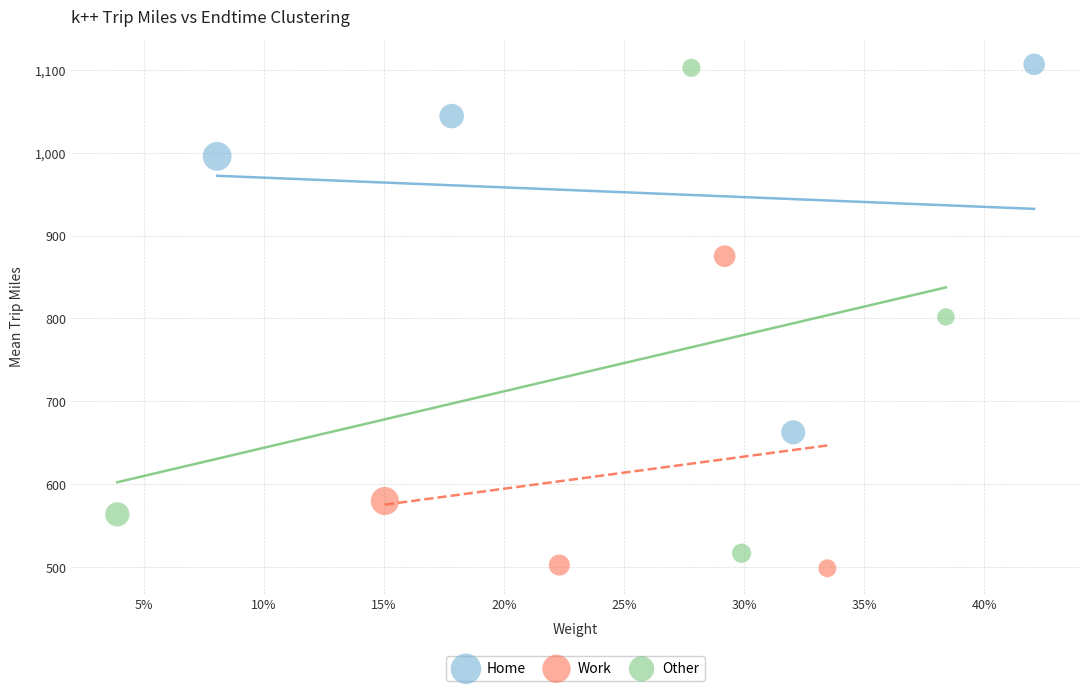

Which series has the largest Y range (max minus min)?

Other